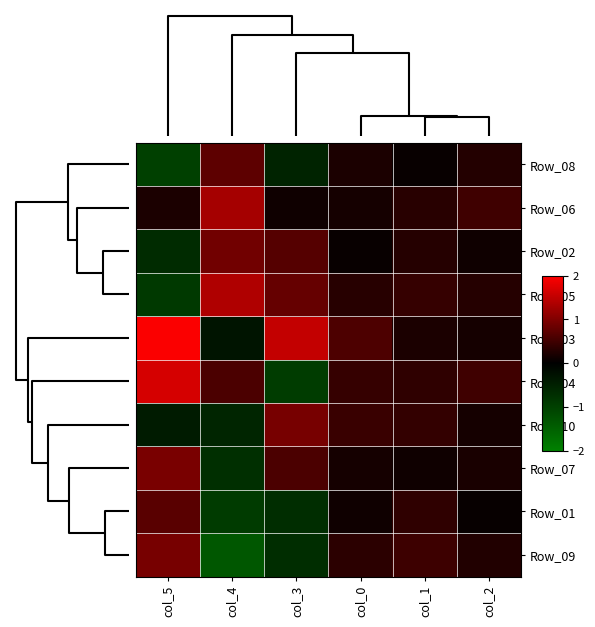

How many series are shown in this chart?

10